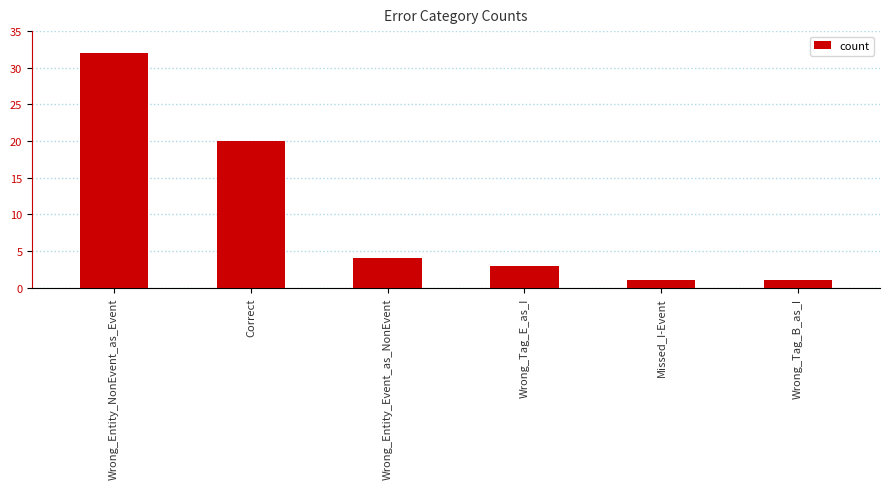

Reading left to right, what are all the values shown in this chart?

Wrong_Entity_NonEvent_as_Event=32	Correct=20	Wrong_Entity_Event_as_NonEvent=4	Wrong_Tag_E_as_I=3	Missed_I-Event=1	Wrong_Tag_B_as_I=1